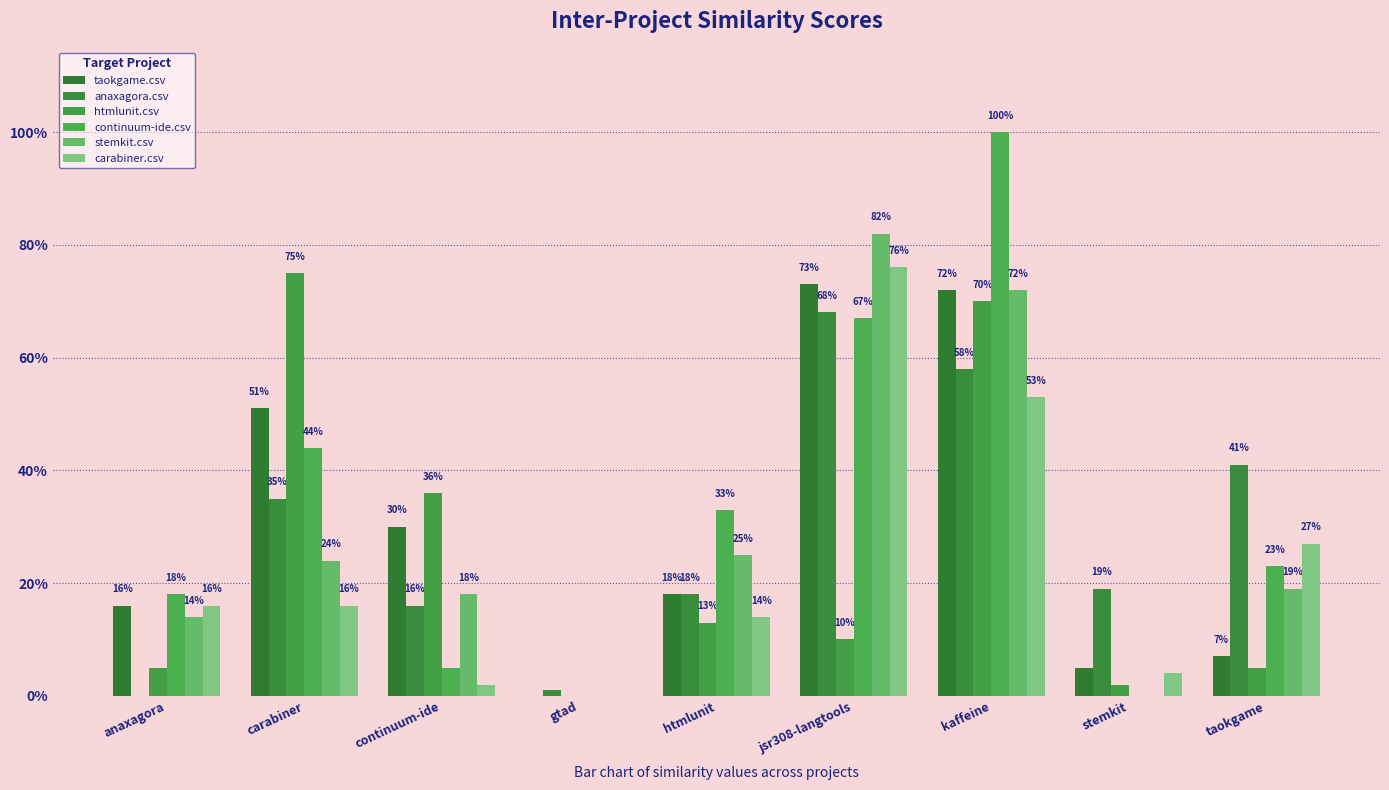

Are the bars grouped side by side (vs. stacked)?

Yes